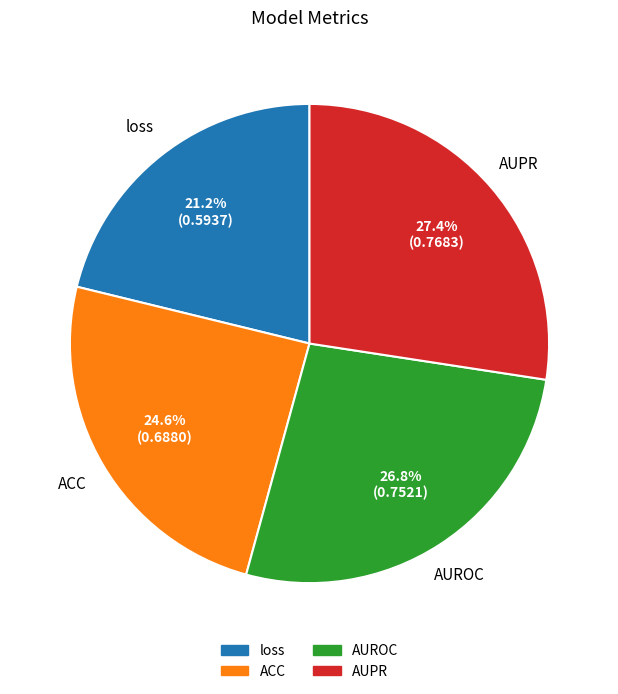

Count the number of slices in the pie.

4